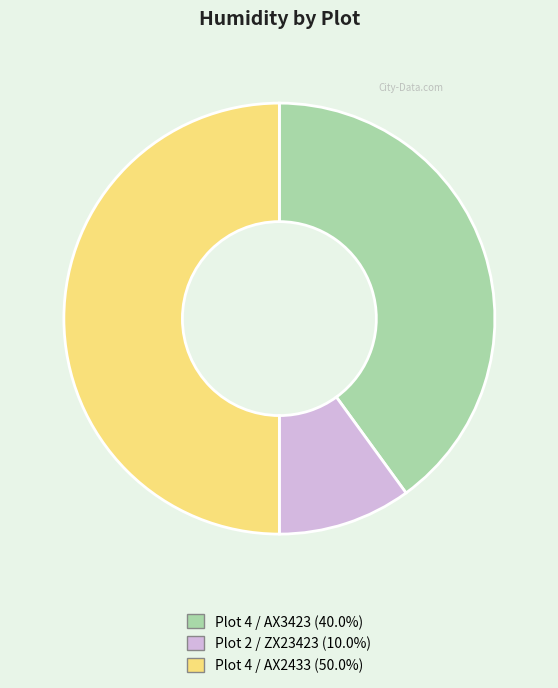

Does Plot 4 / AX3423 (40.0%) represent more than half of the total?

No